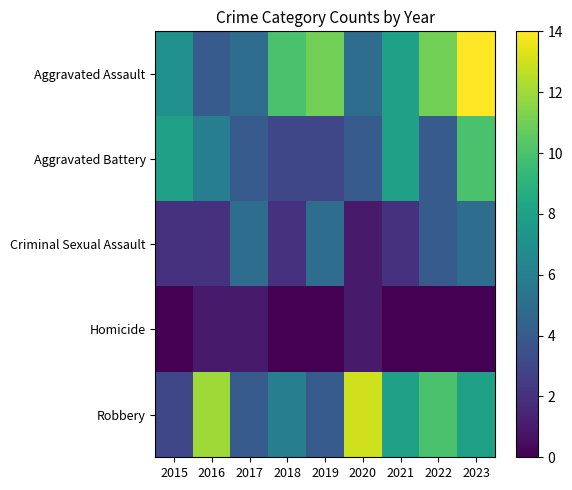

How many categories are shown in the chart?

9